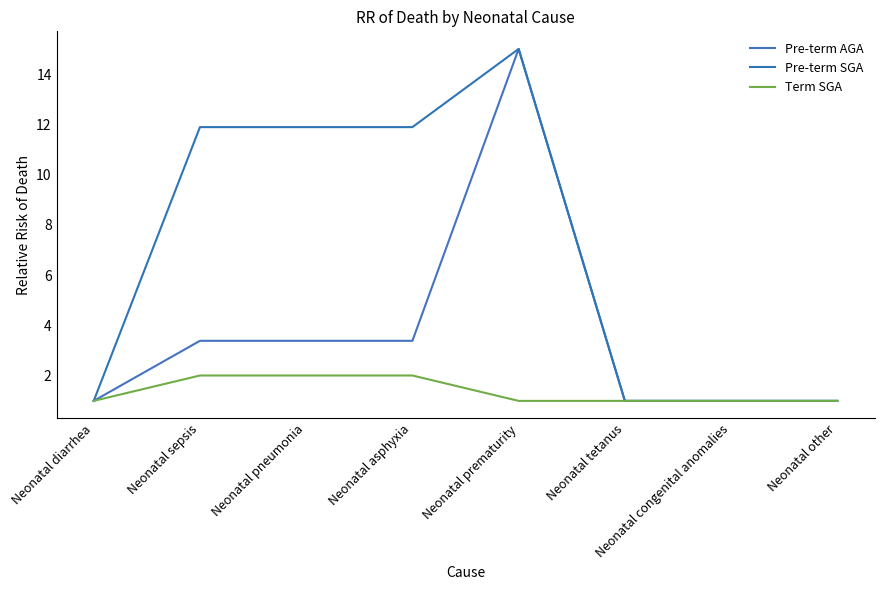

How many lines are shown in the chart?

3